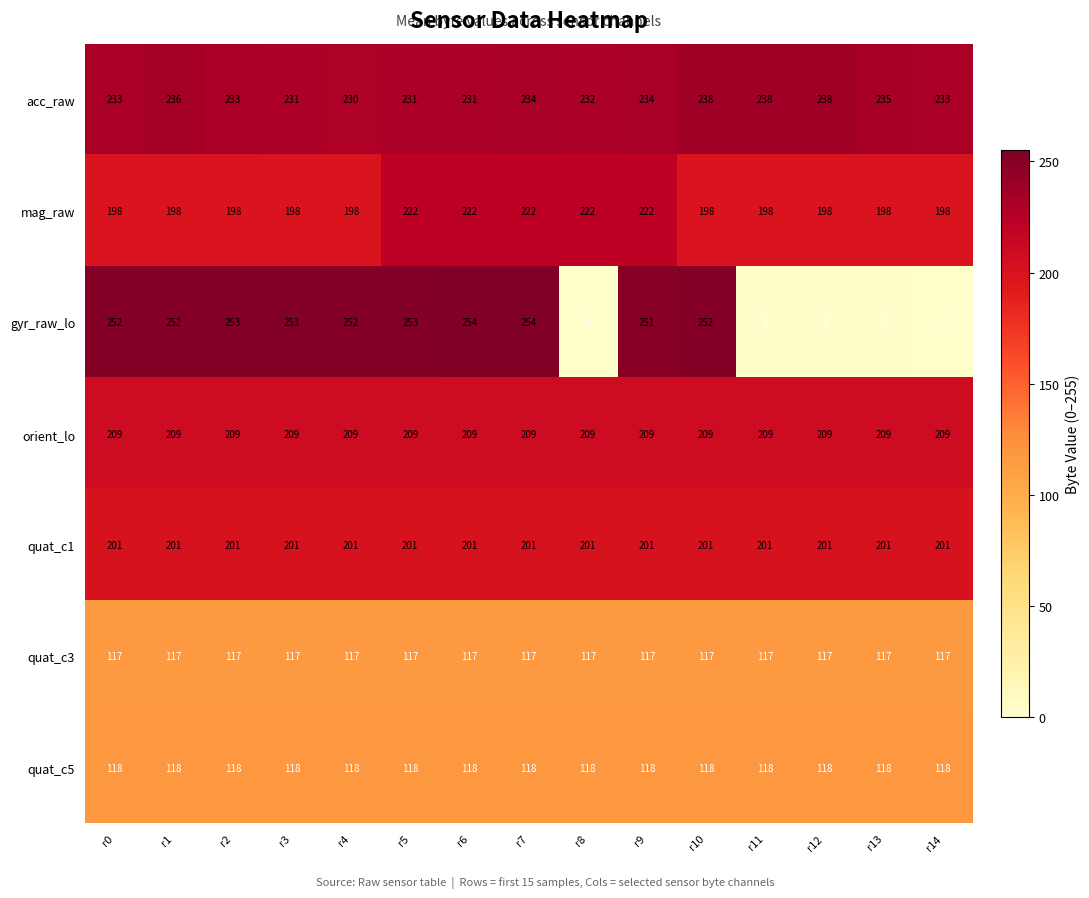

What is the difference between the highest and lowest values at r5?

136